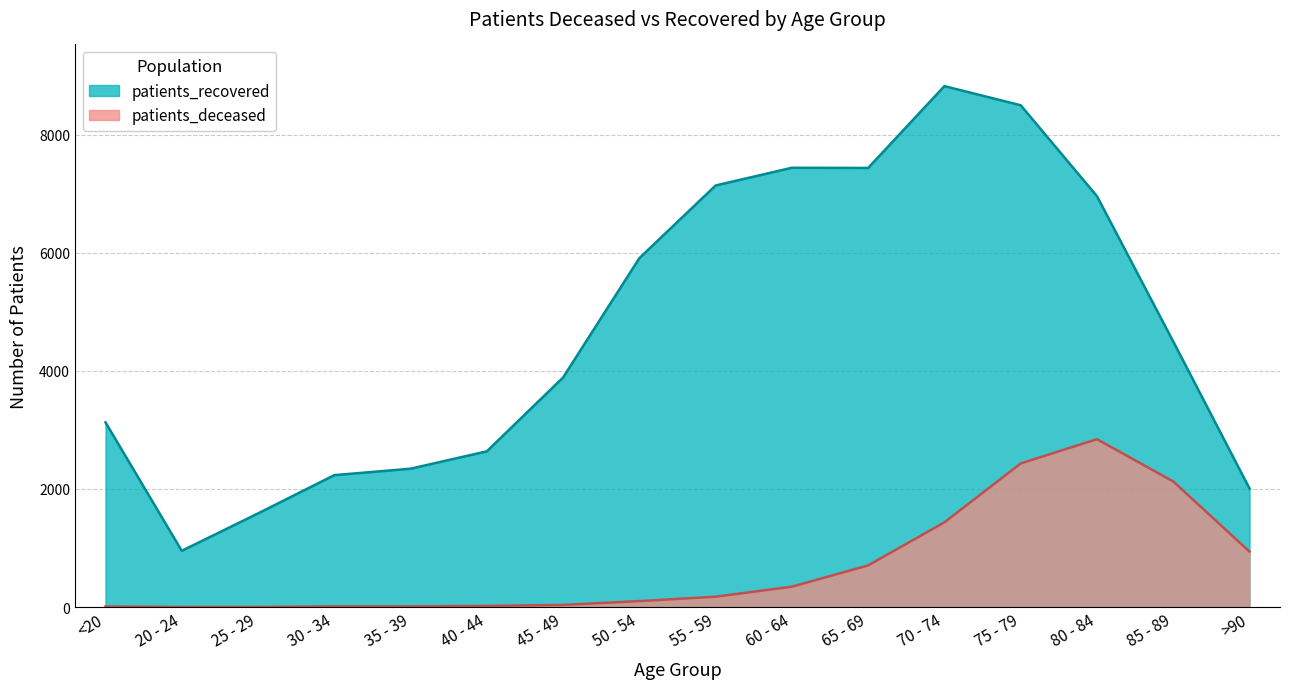

How many values in the patients_deceased series are below 176?

8